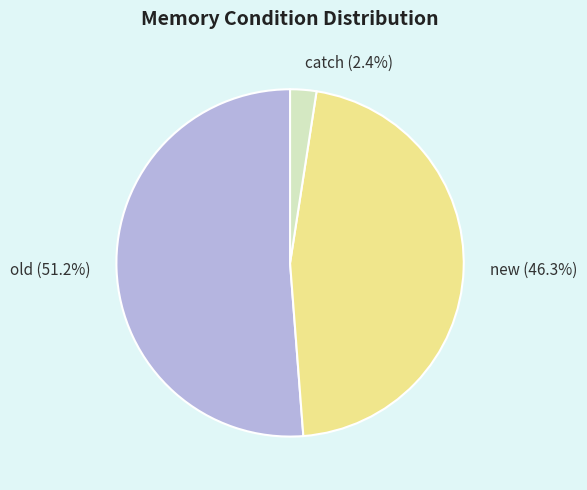

To the nearest percent, what is the average slice percentage?

33%